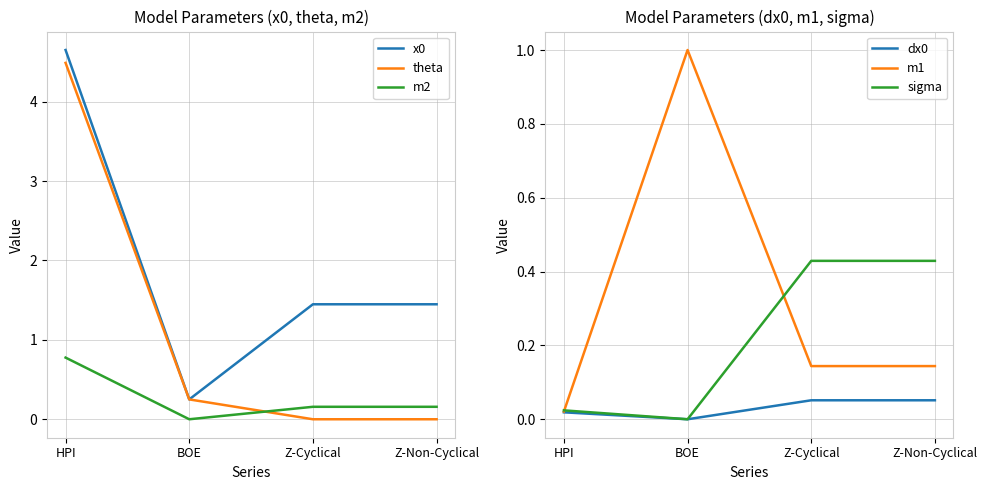

Rank the series at Z-Non-Cyclical from highest to lowest value.

x0, sigma, m2, m1, dx0, theta